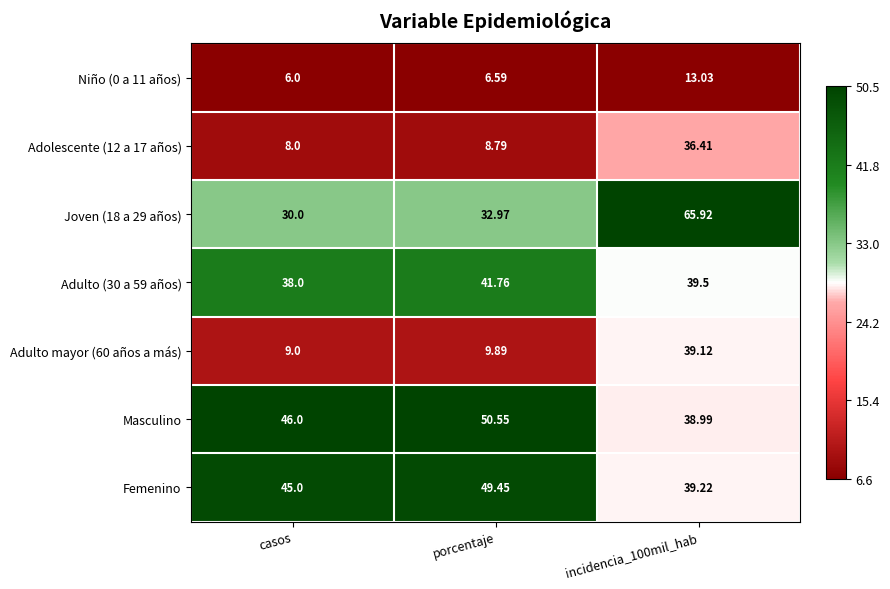

Is the value of Masculino at incidencia_100mil_hab greater than the value of Adulto mayor (60 años a más) at incidencia_100mil_hab?

No